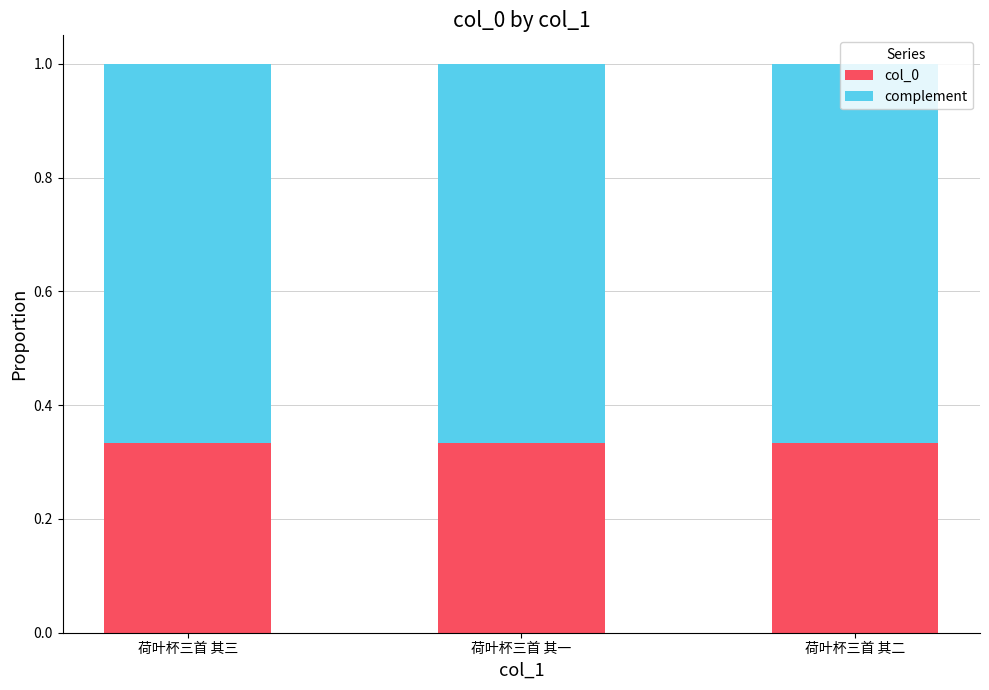

What is the total value across all series at 荷叶杯三首 其一?

1.0